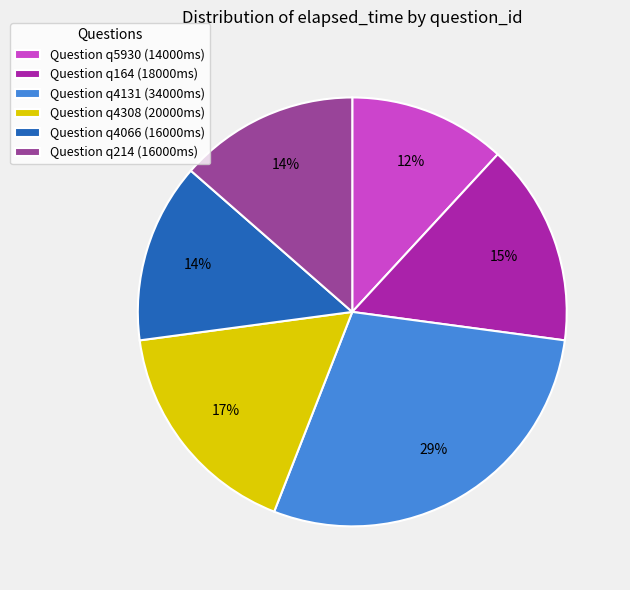

Is it true that Question q164 (18000ms) is 21% of the pie?

False